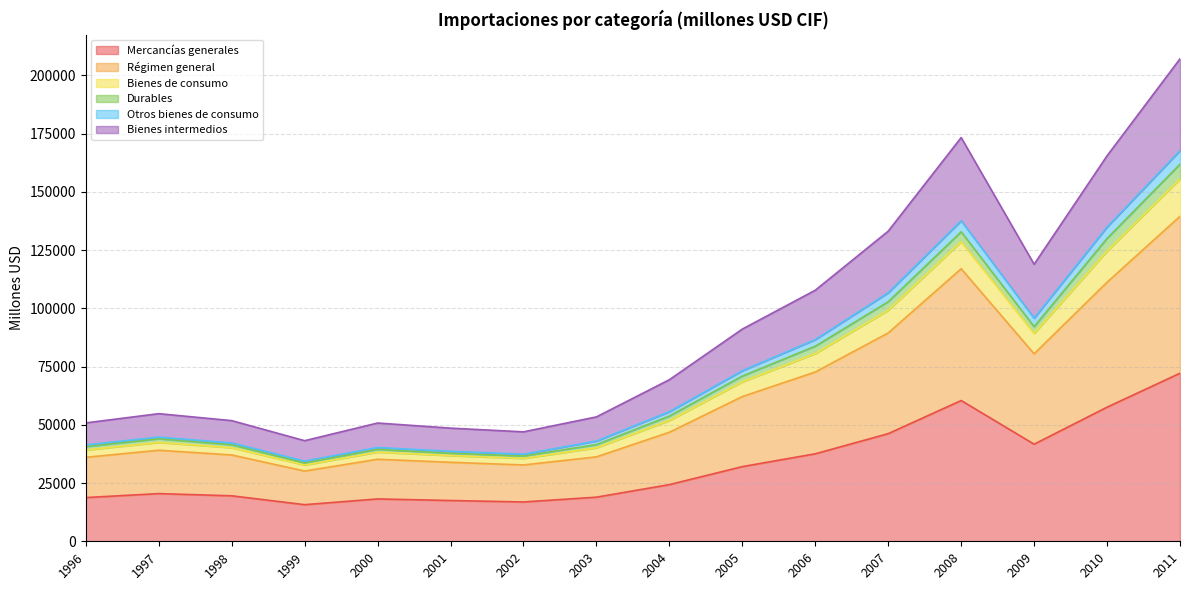

At which category is the sum across all series the highest?

2011